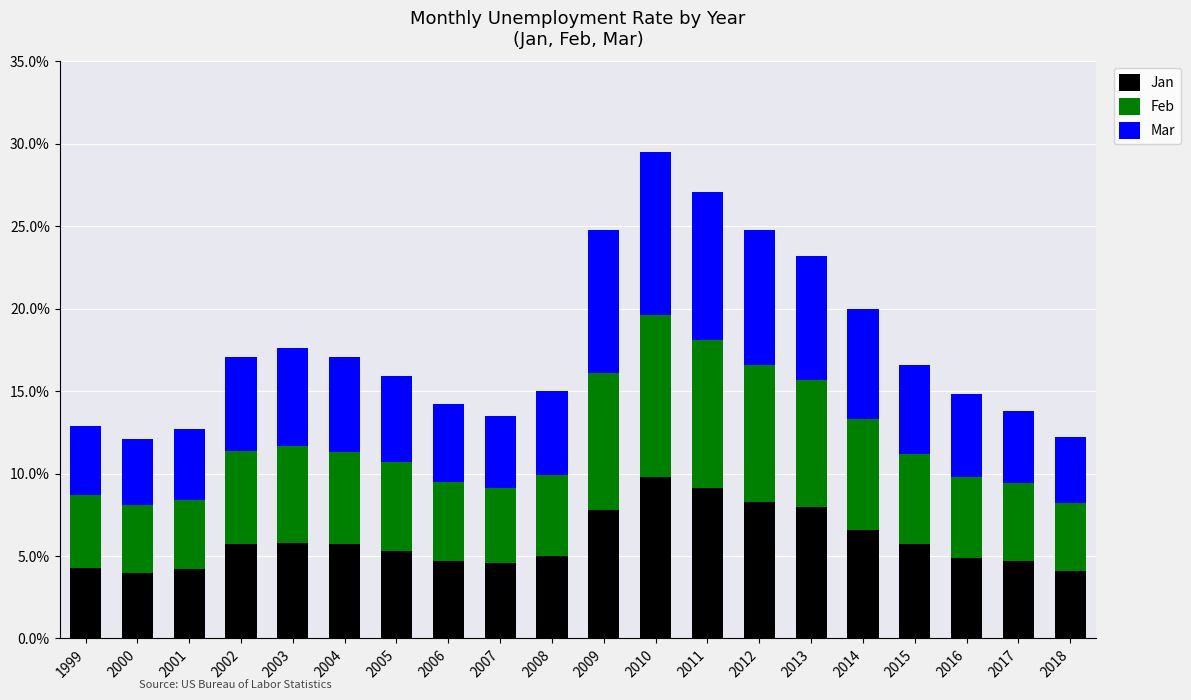

What is the difference between the second highest and second lowest values in the Jan series?

5.0